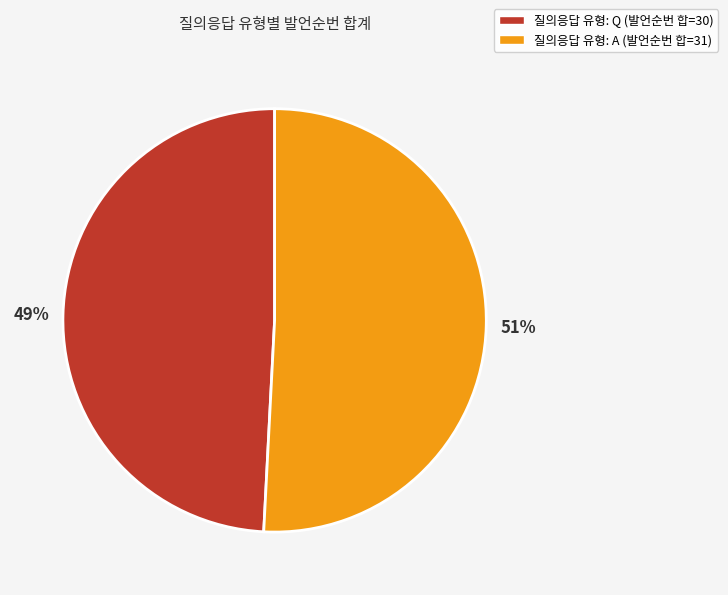

To the nearest percent, what is the difference between the largest and smallest slice percentages?

2%